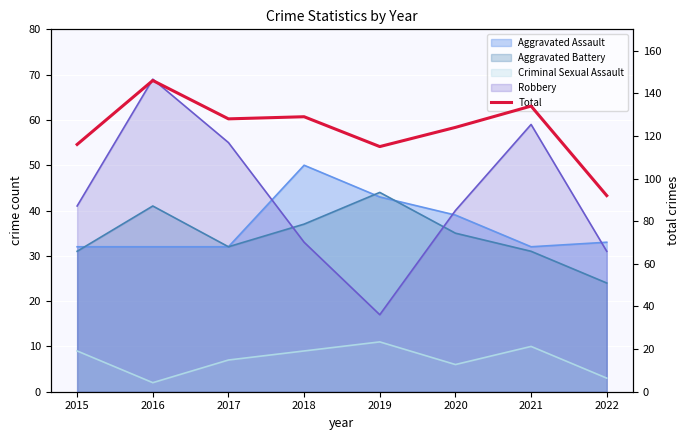

List the labels in order of value, largest first.

2016, 2021, 2018, 2017, 2020, 2015, 2019, 2022